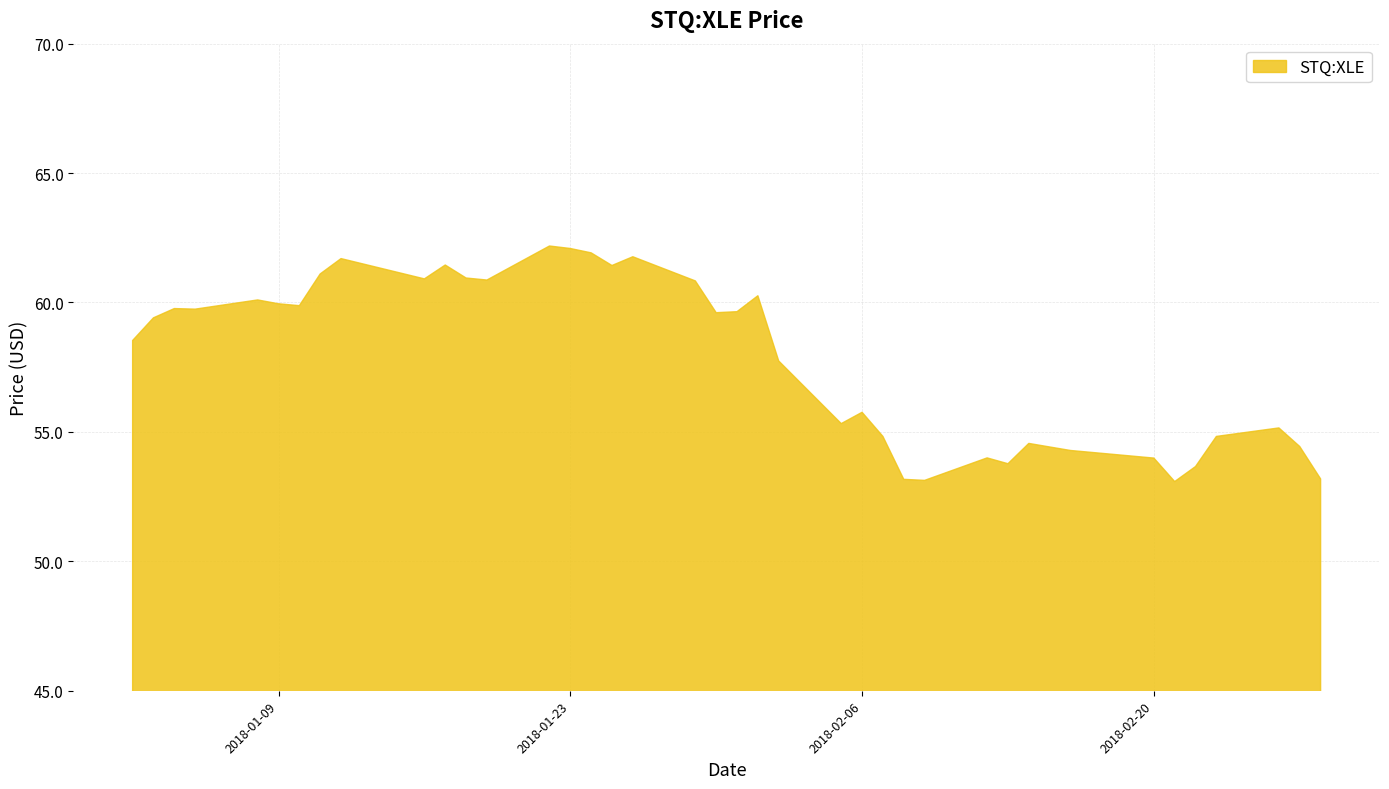

What is the greatest value displayed?

62.2